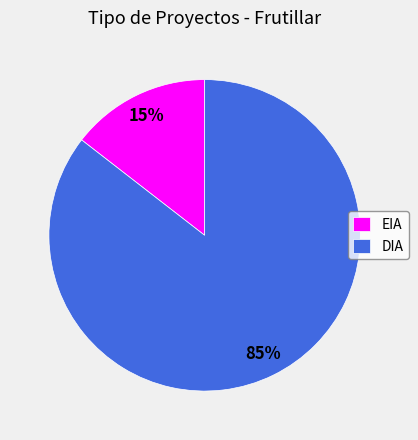

Do DIA and EIA together represent more than half of the pie?

Yes